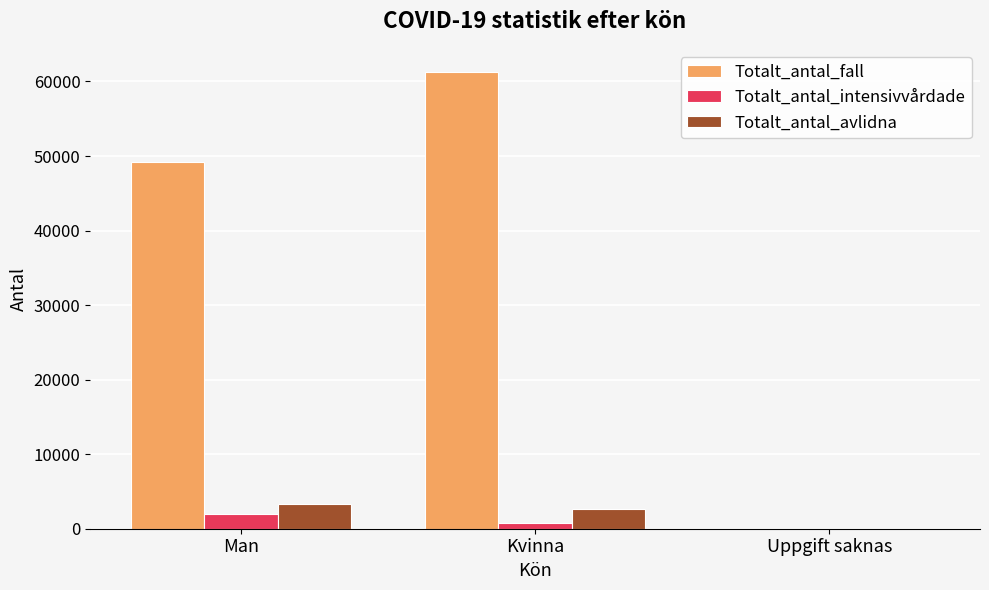

The Totalt_antal_fall series shows 32486 at Man. True or false?

False